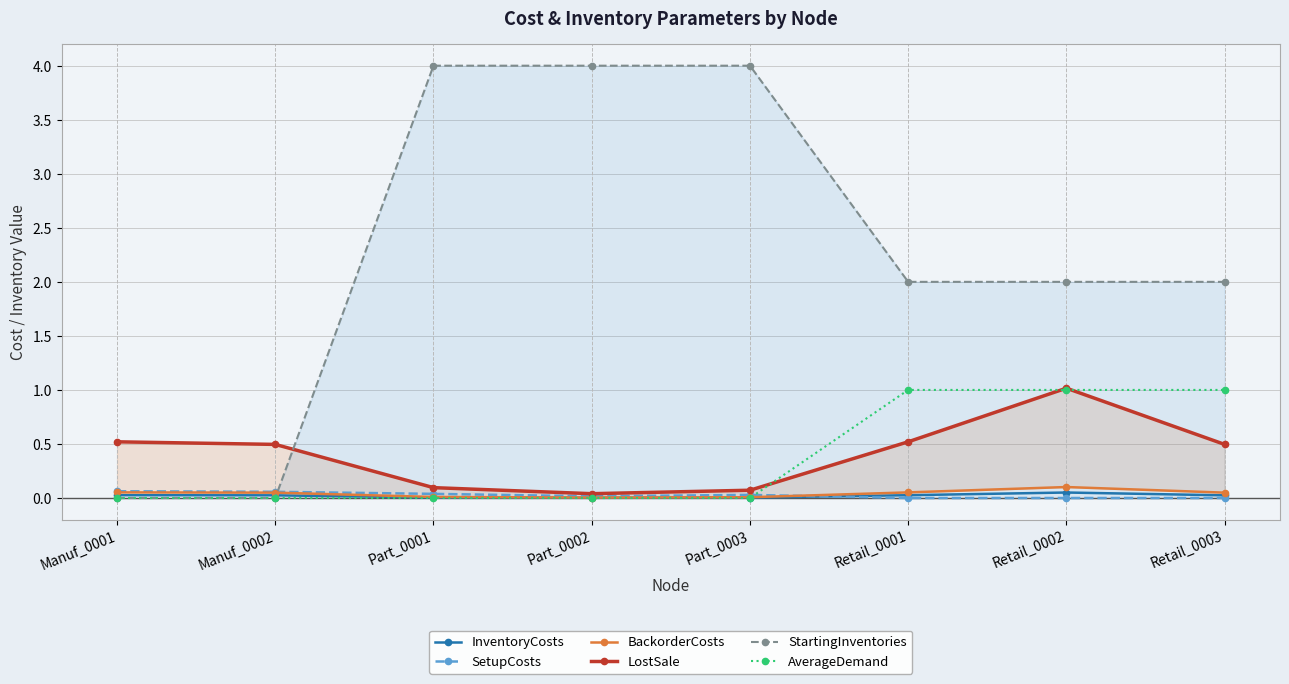

What is the highest value of the SetupCosts series?

0.1